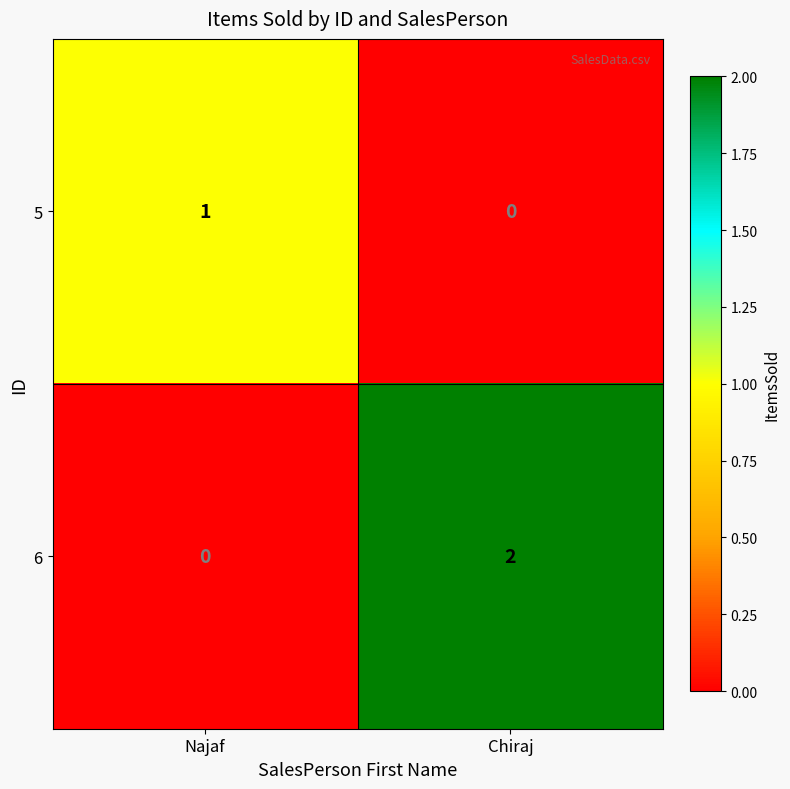

List the labels in order of 6 value, largest first.

Chiraj, Najaf